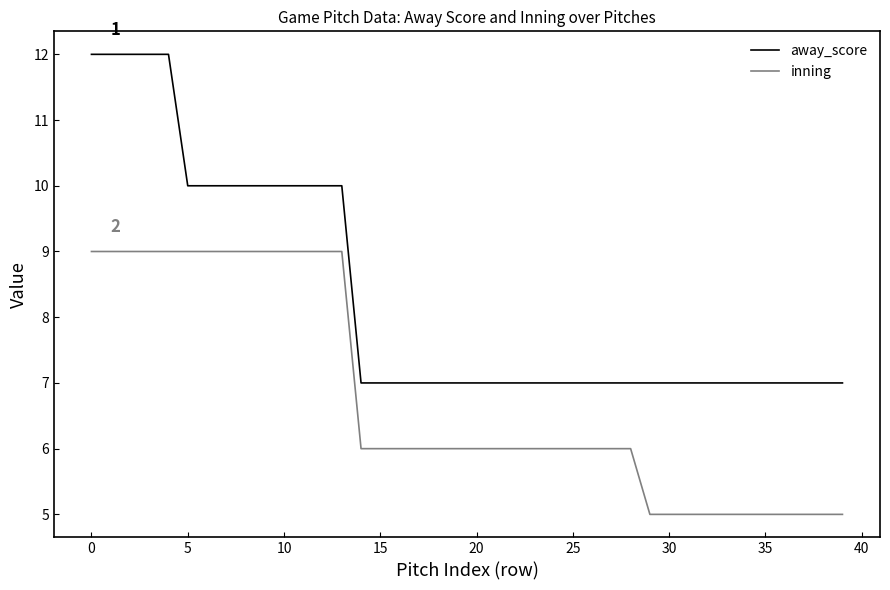

What is the lowest value of the inning series?

5